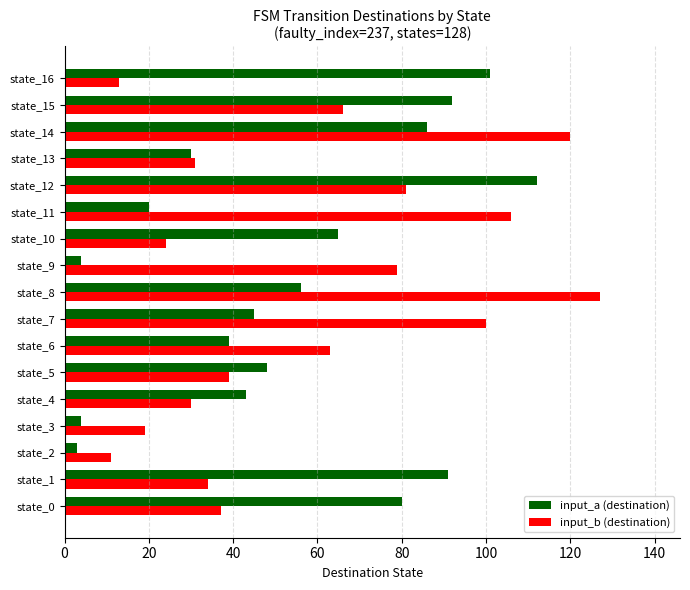

What is the maximum value shown in the chart?

127